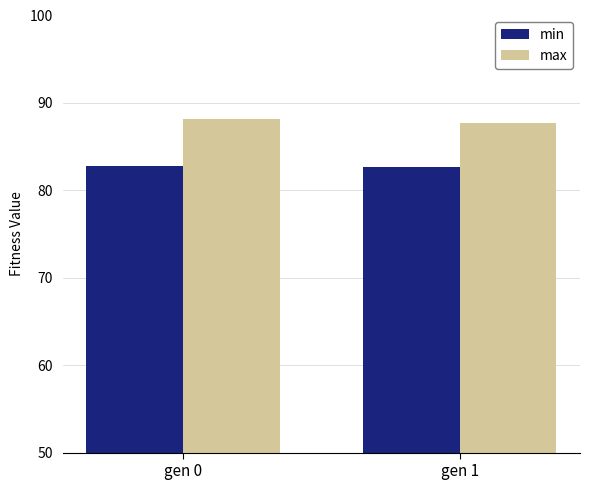

How many distinct data groups are displayed?

2